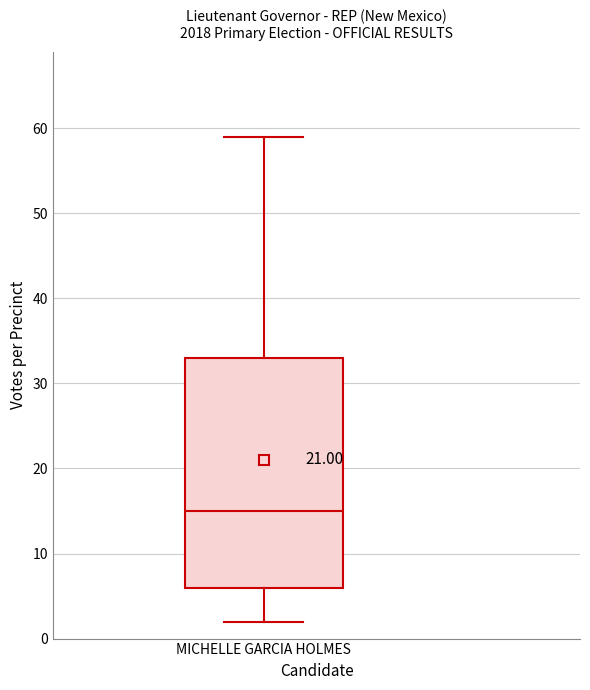

Where does the median line of the box for MICHELLE GARCIA HOLMES sit on the y-axis? The values are not printed on the chart, so give them approximately, as read against the axis.

15